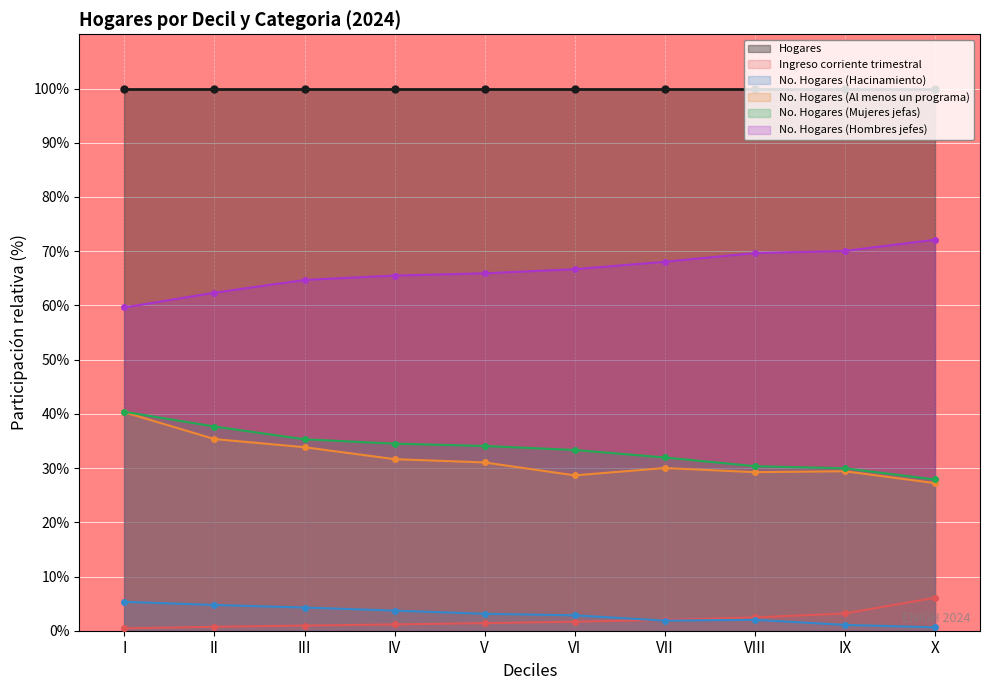

Which series ends up on top after the final intersection of No. Hogares (Hacinamiento) and Ingreso corriente trimestral?

Ingreso corriente trimestral